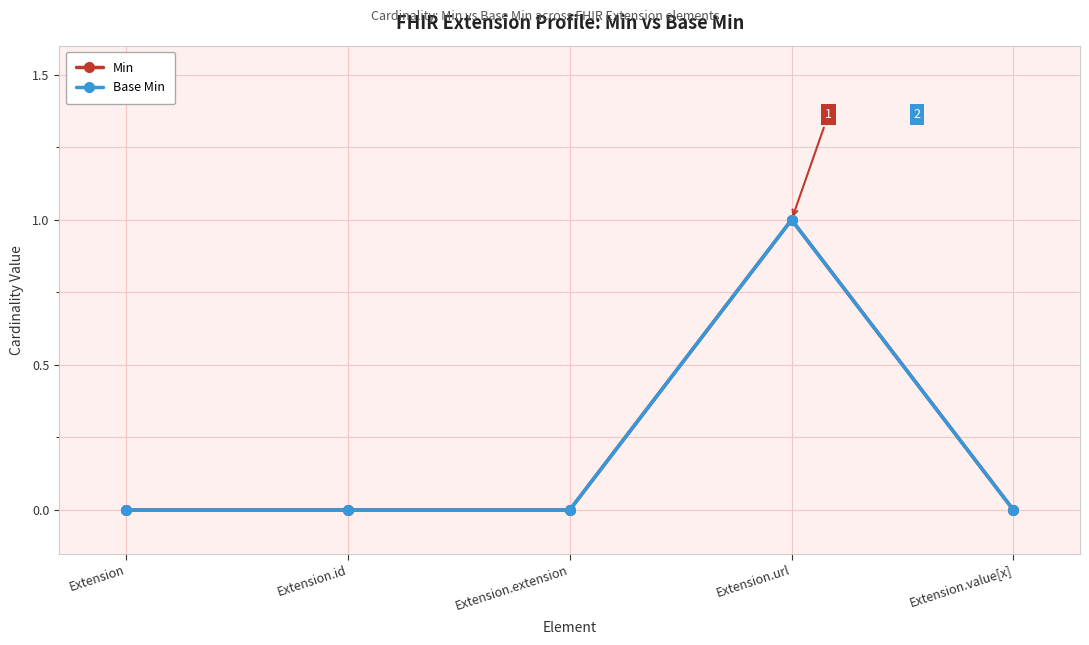

True or false: Base Min and Min cross at least once.

False